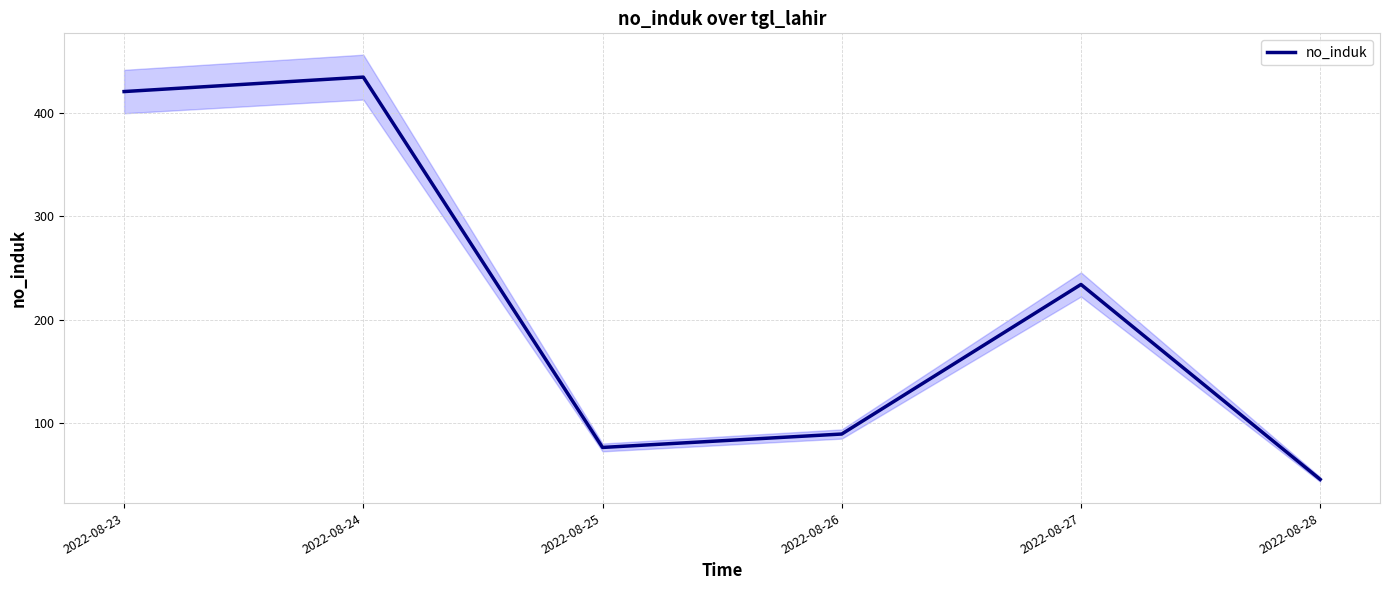

What is the value of the 4th point from the left?

89